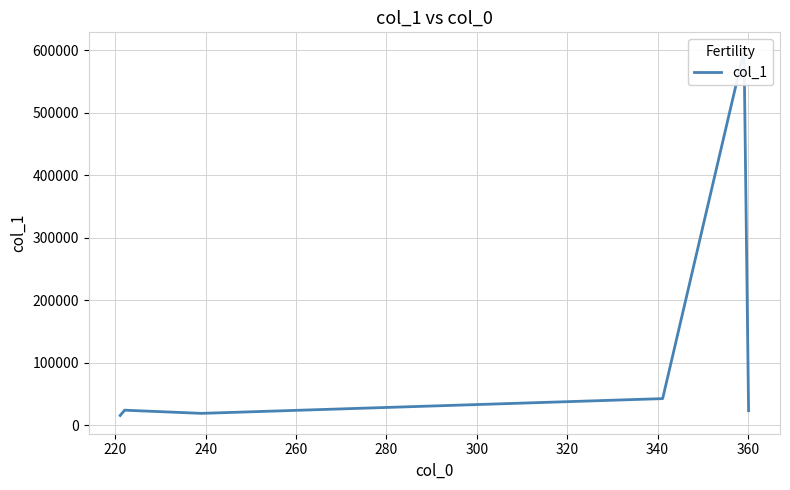

The chart shows a value of 30625.2 at 240. True or false?

False